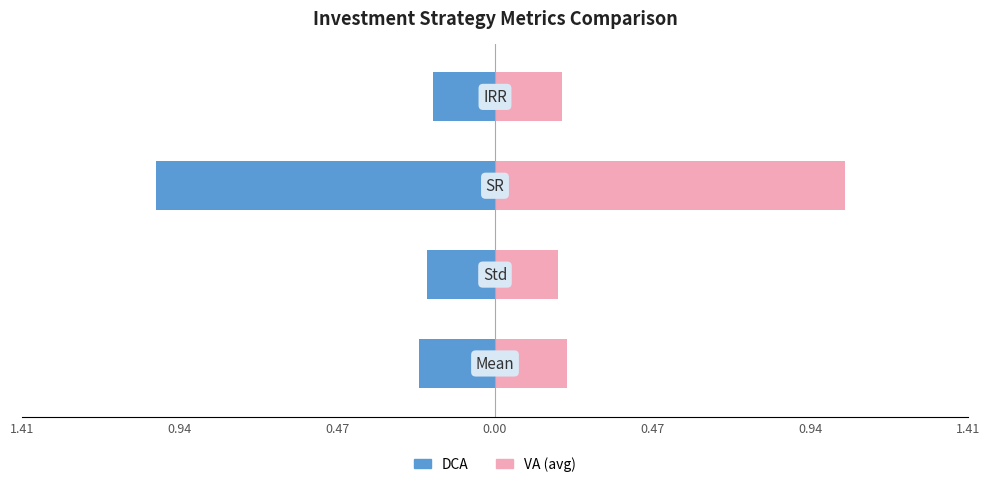

Are the bars horizontal?

Yes